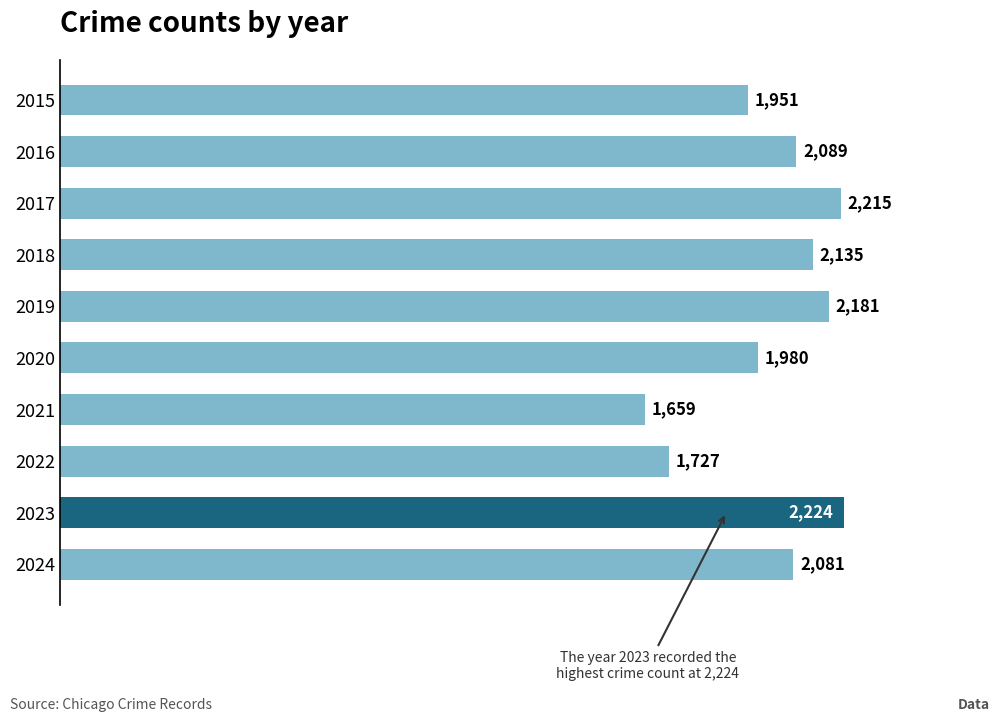

How many values are below 2089?

5